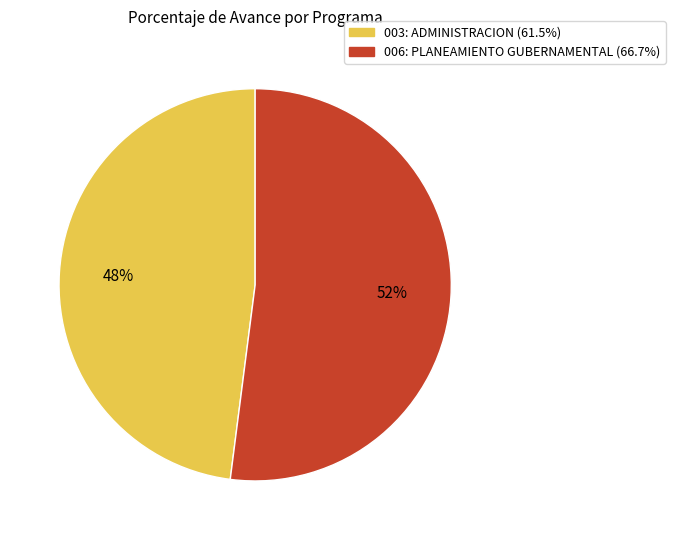

What is the ratio of the value at 003: ADMINISTRACION to the value at 006: PLANEAMIENTO GUBERNAMENTAL?

0.9